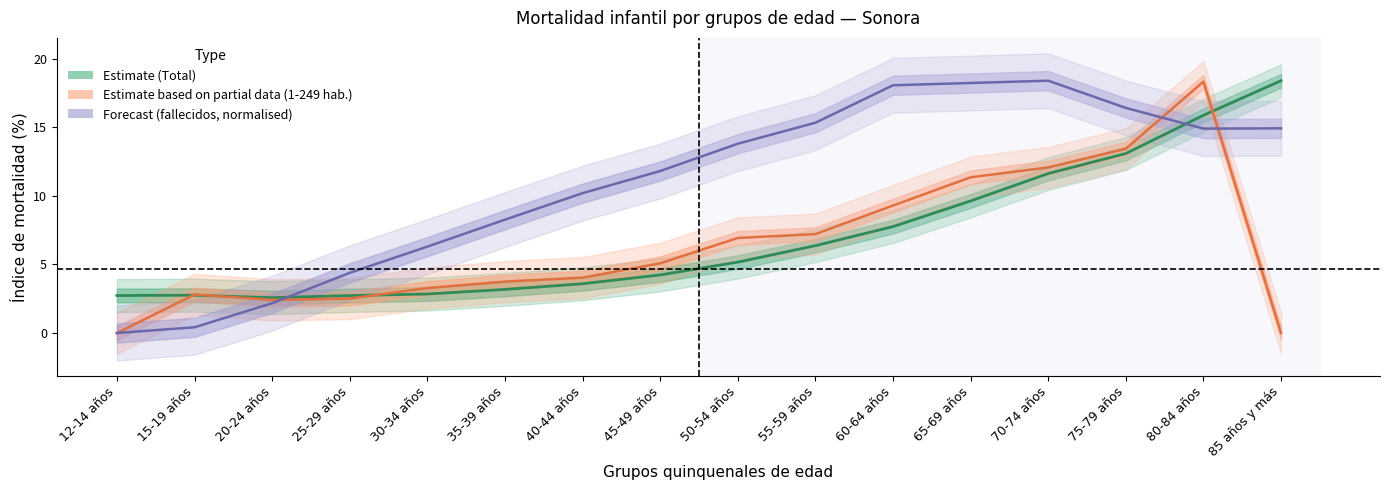

How many categories are shown in the chart?

16